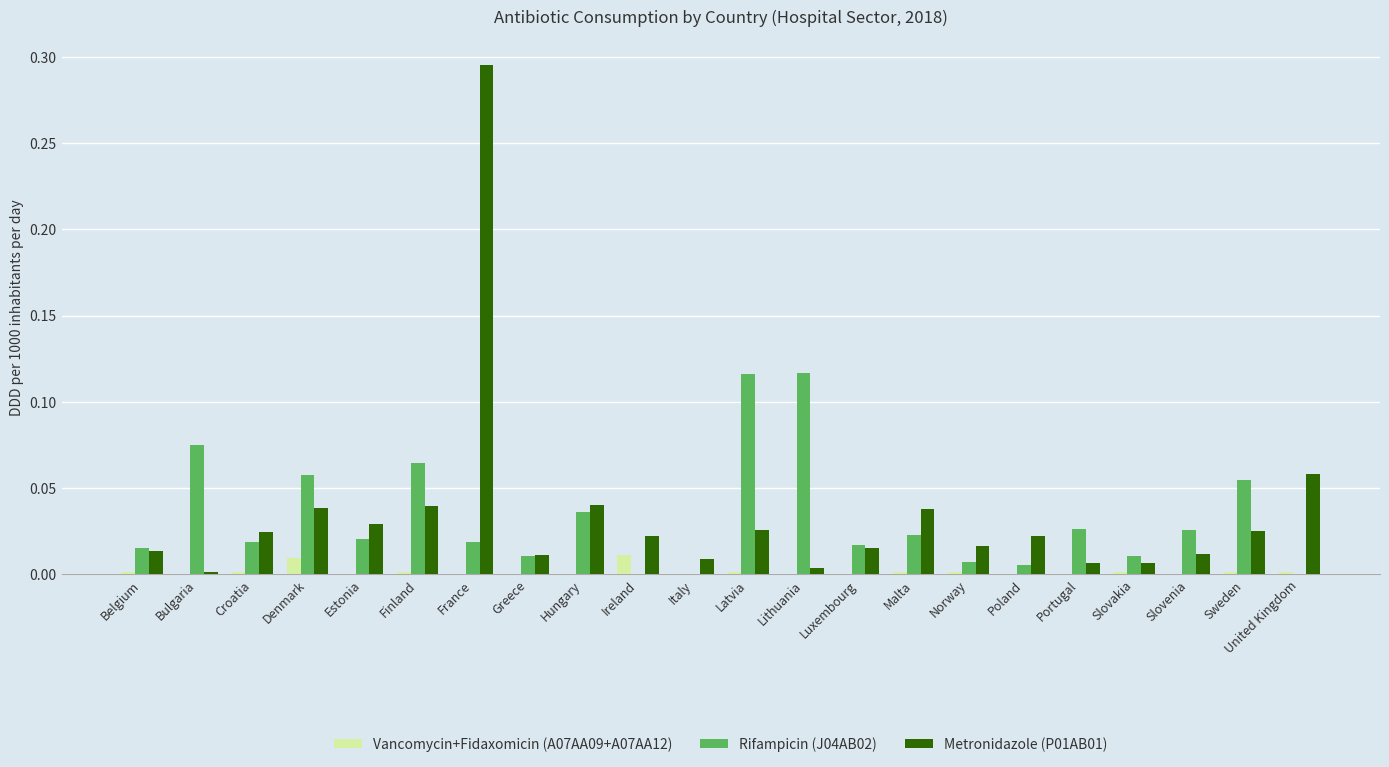

How many groups of bars are there?

22